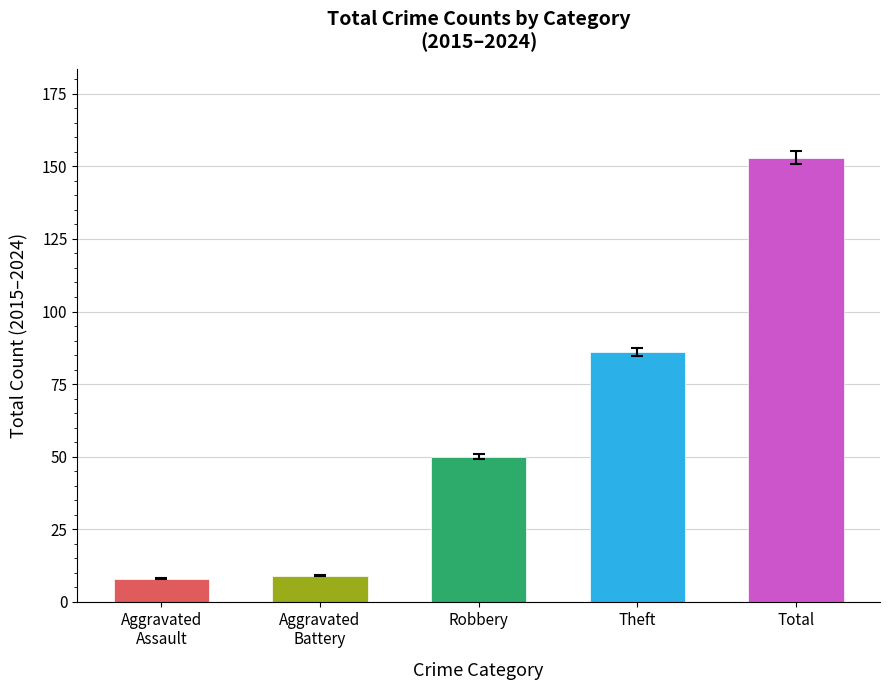

How many values are below 50?

2